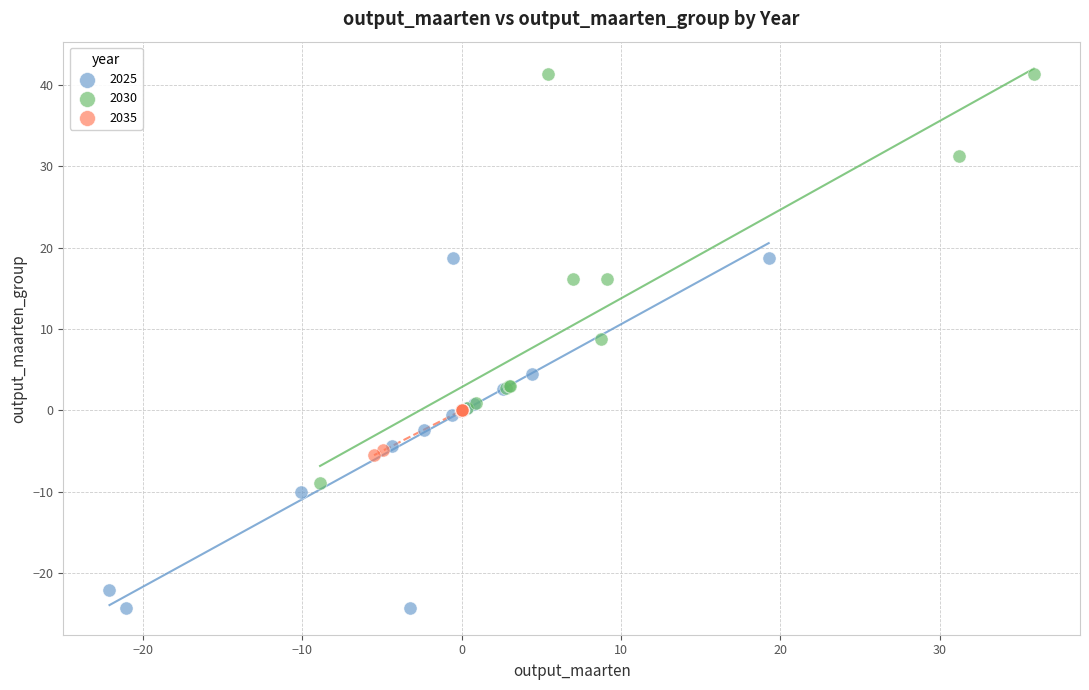

Which series reaches the maximum Y coordinate?

2030